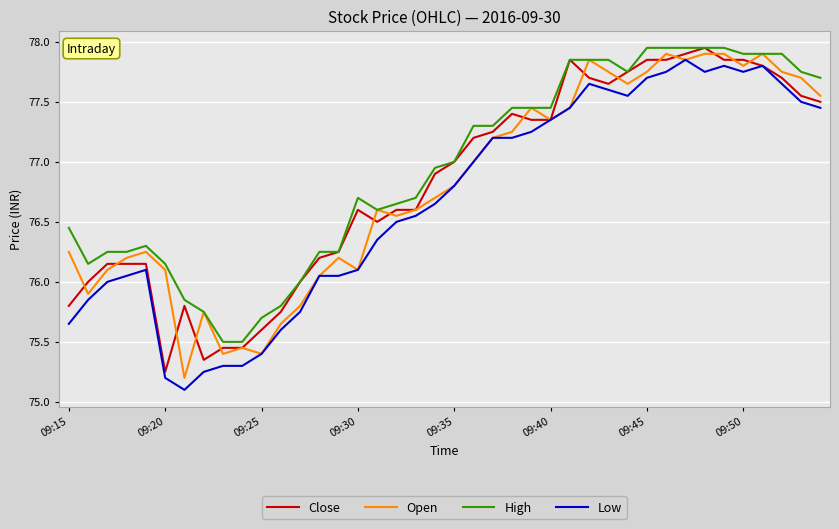

Which series has the largest total across all categories?

High